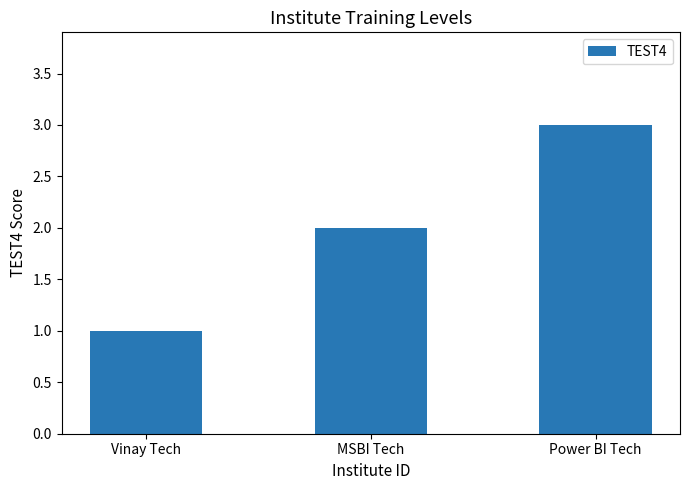

Reading left to right, list all the values displayed in this chart.

Vinay Tech=1	MSBI Tech=2	Power BI Tech=3